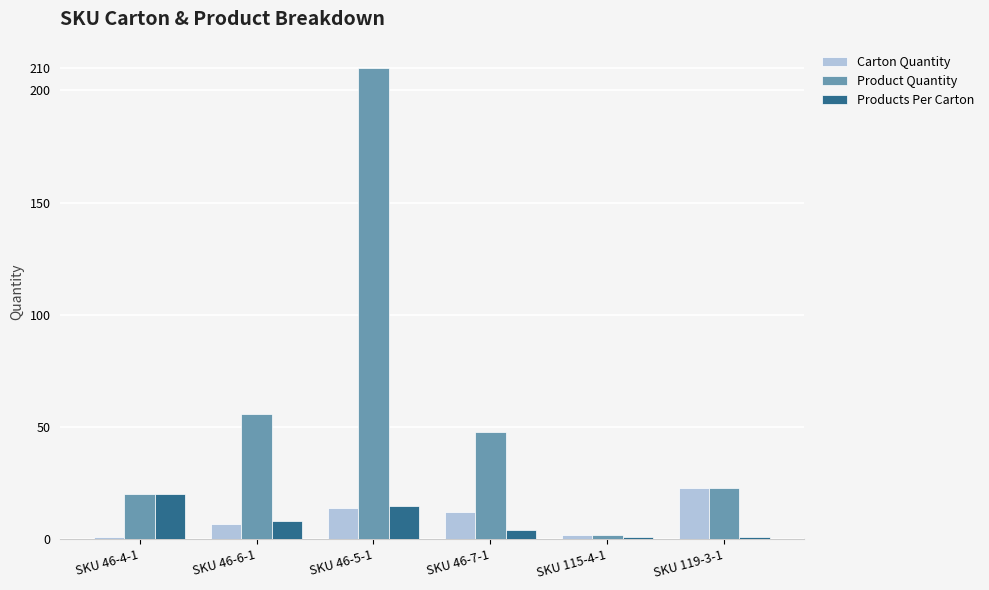

The value of Products Per Carton at SKU 46-5-1 is 15. True or false?

True